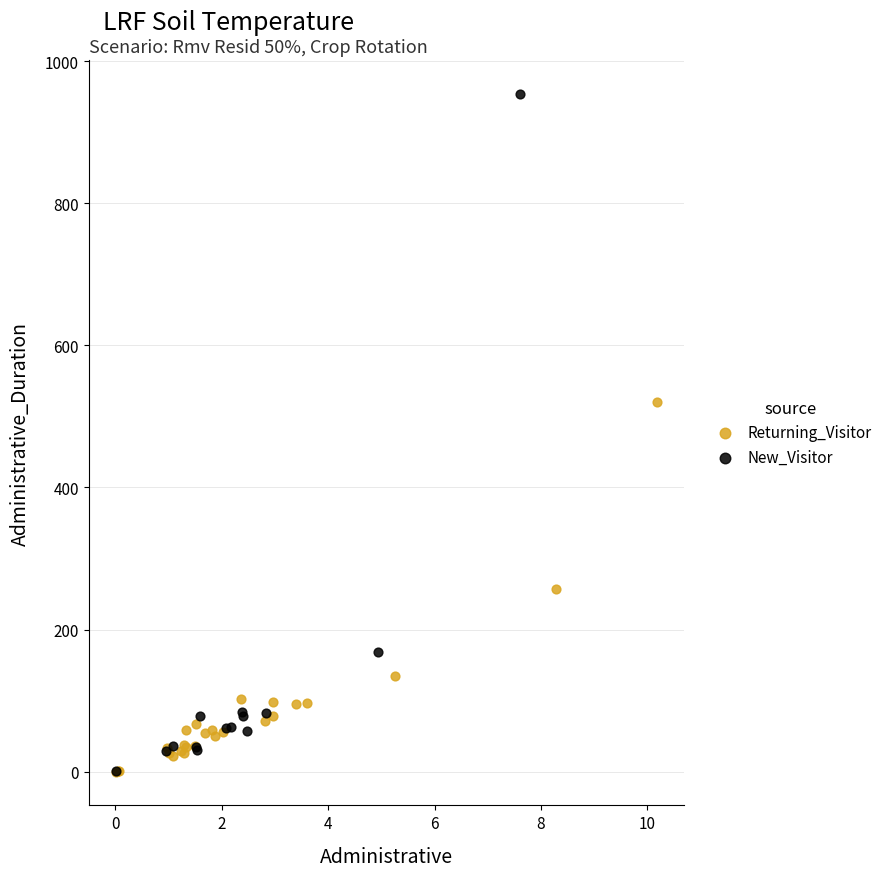

What are all the series names shown in the legend?

Returning_Visitor, New_Visitor